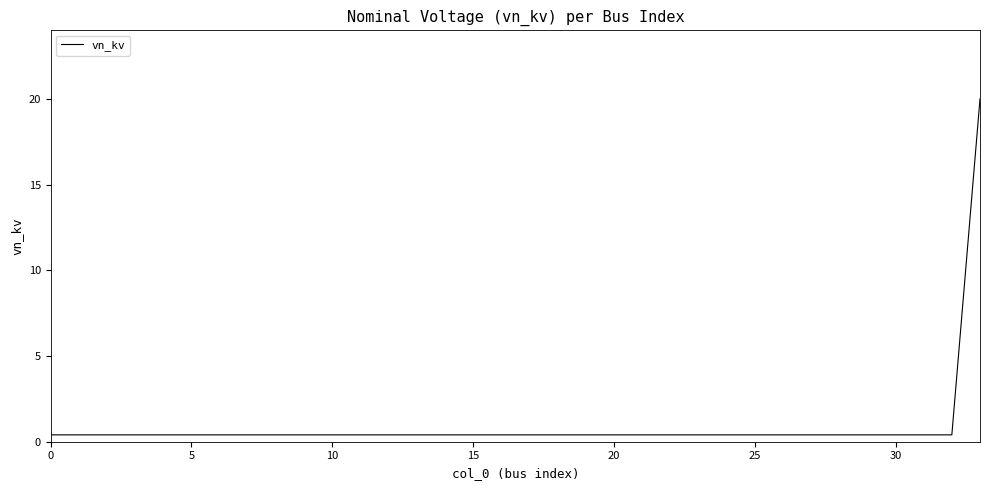

What is the smallest value displayed?

0.4